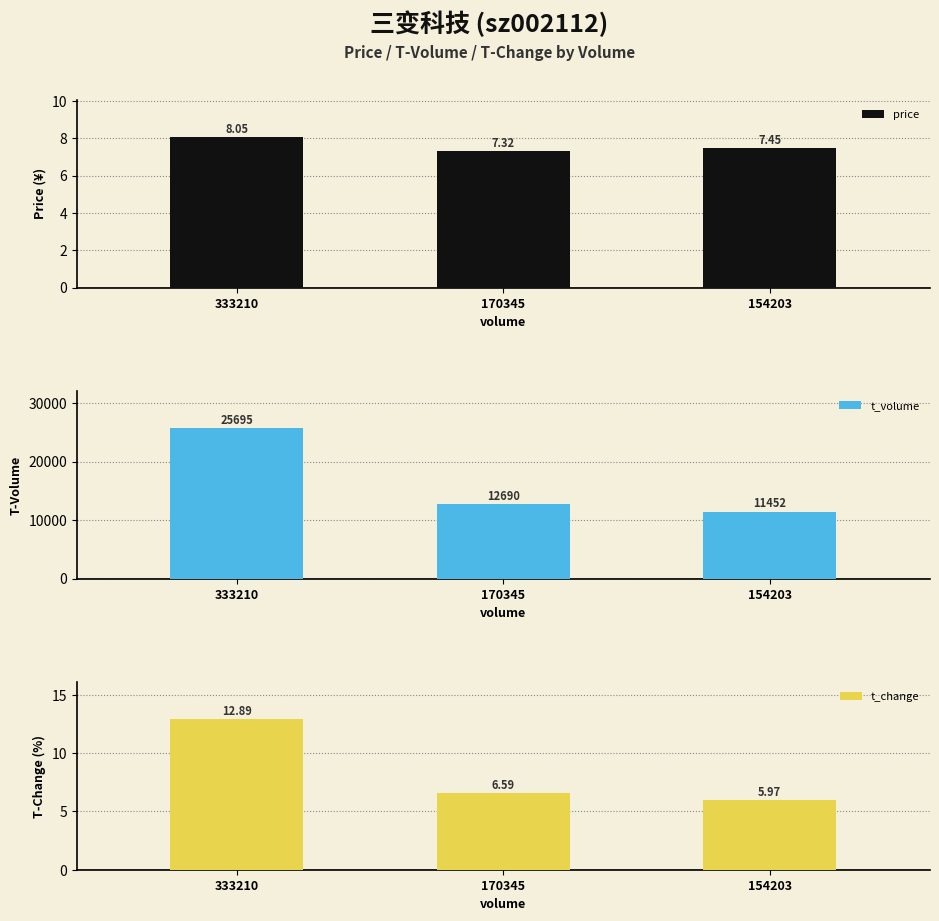

Reading left to right, what are all the values shown in this chart?

price: 333210=8.1	170345=7.3	154203=7.5
t_volume: 333210=25695.0	170345=12690.0	154203=11452.0
t_change: 333210=12.9	170345=6.6	154203=6.0